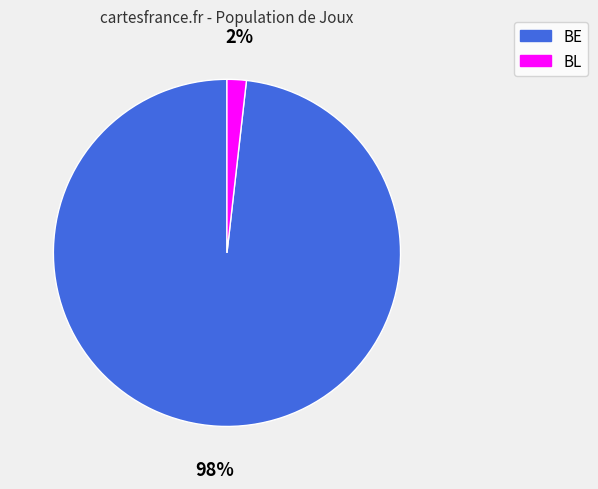

How many slices are in this pie chart?

2